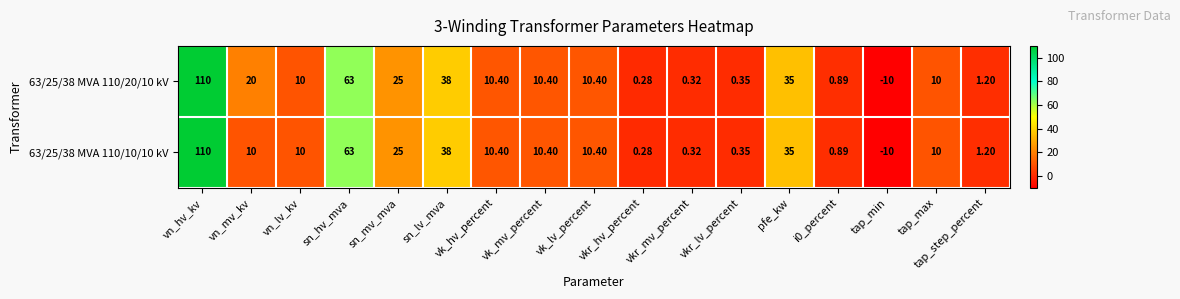

At which label does 63/25/38 MVA 110/10/10 kV reach its peak?

vn_hv_kv